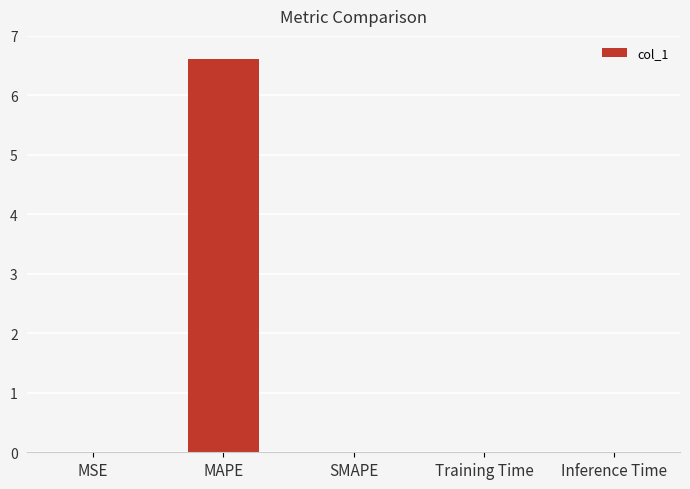

Count the number of data series in this chart.

1